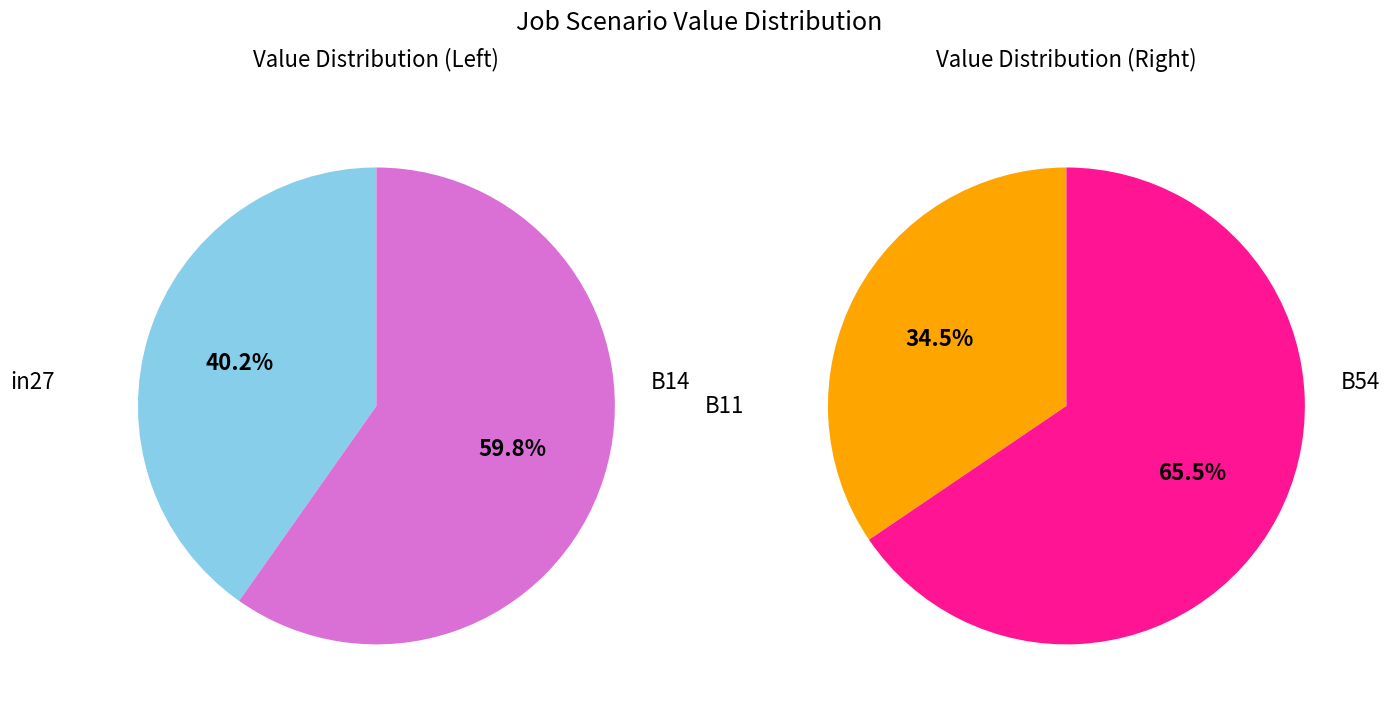

True or false: cn12 accounts for 1% of the total.

False